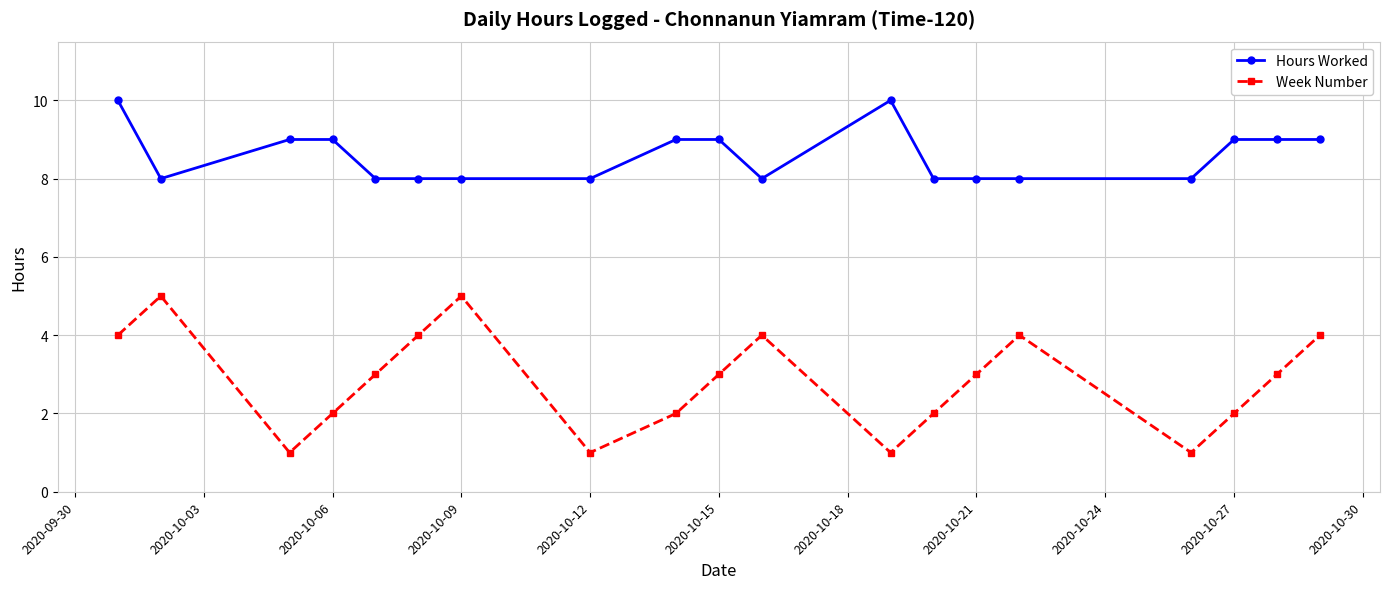

True or false: Hours Worked and Week Number intersect in this chart.

False